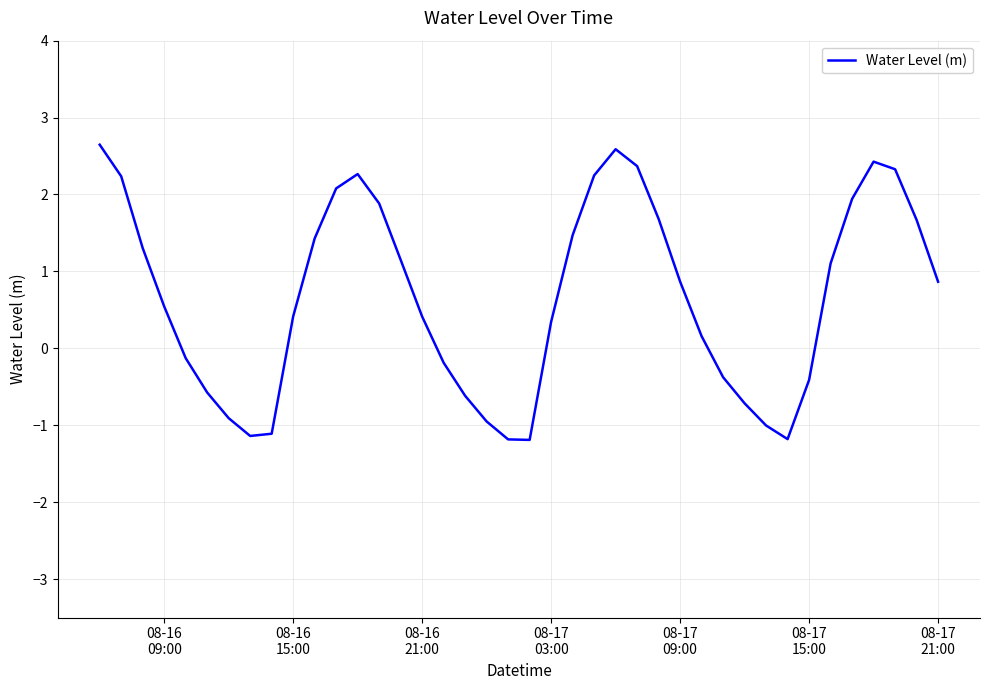

What is the greatest value displayed?

2.6